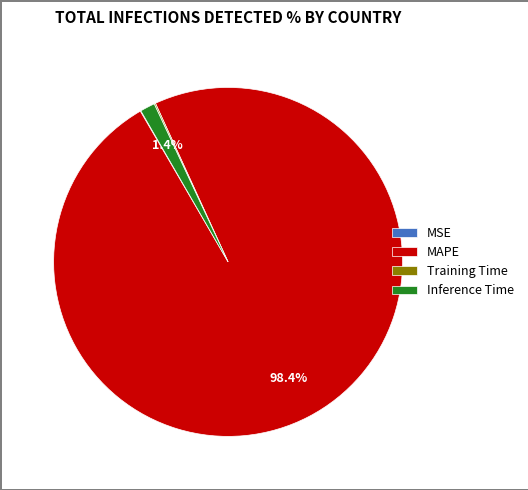

What portion of the pie excludes Inference Time?

98.6%